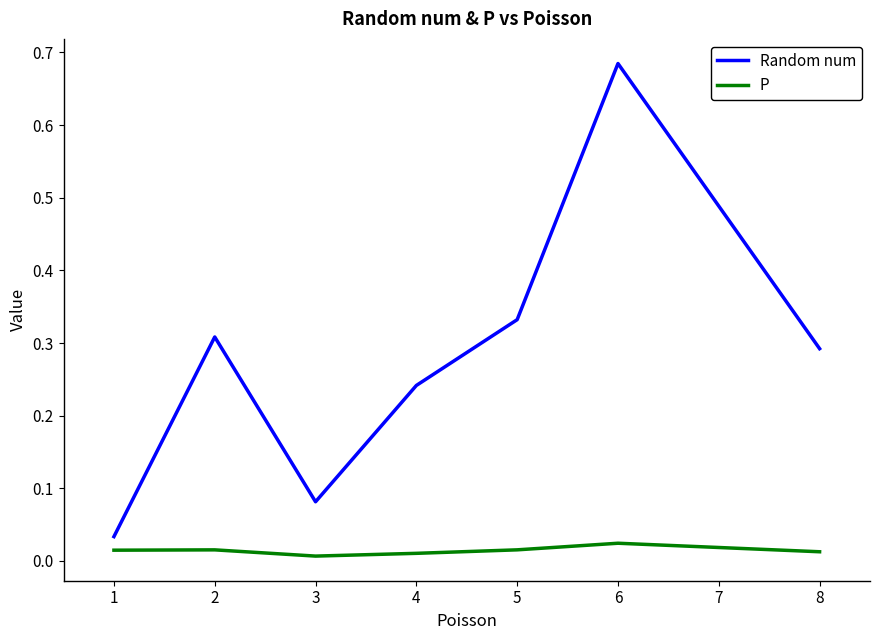

True or false: Random num and P intersect in this chart.

False